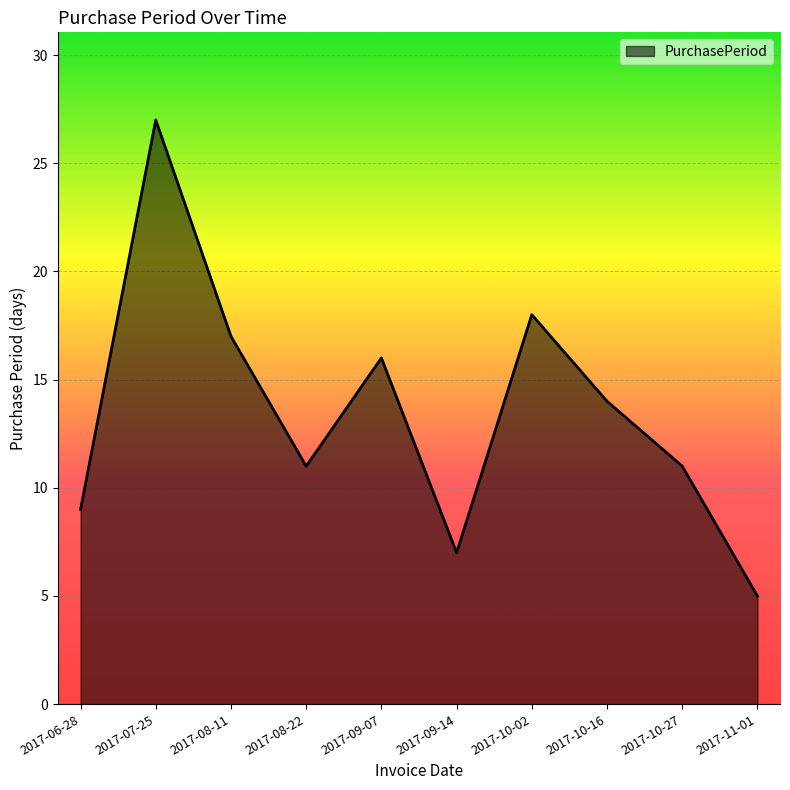

Is it true that the value at 2017-10-16 is 14?

True